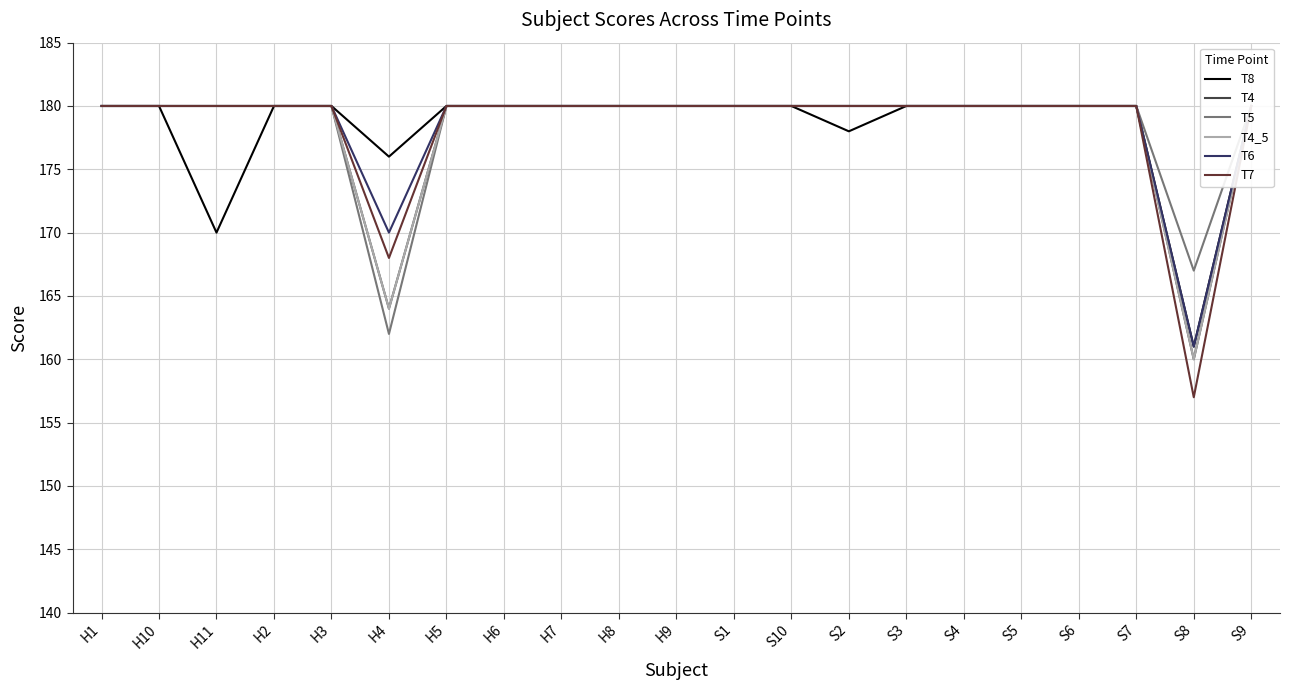

Is it true that T7 equals 265 at H8?

False